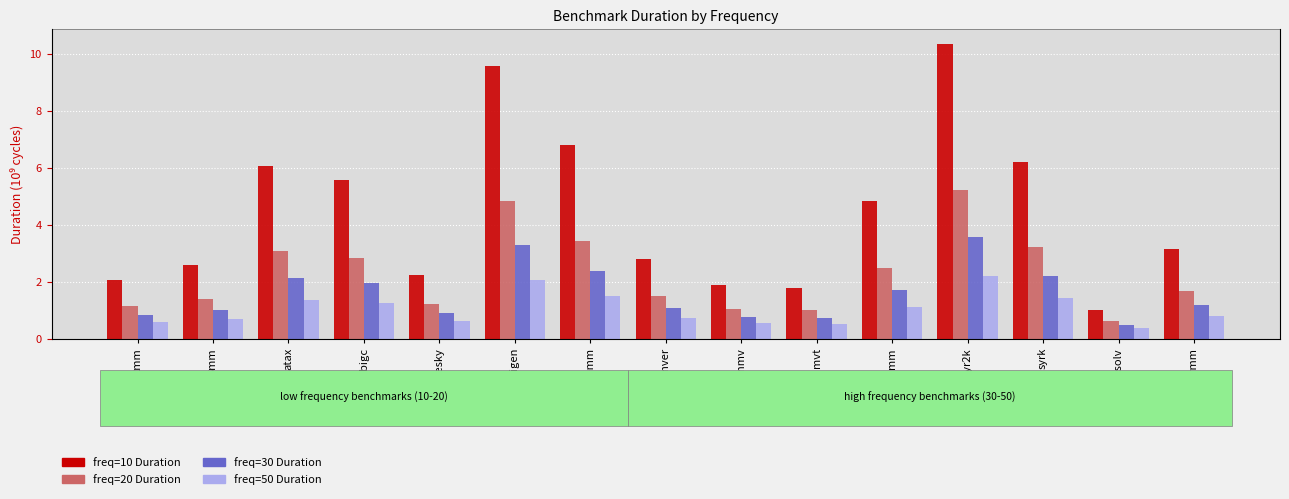

Reading right to left, transcribe all the data shown in this chart.

freq=10 Duration: 3.1	1.0	6.2	10.3	4.8	1.8	1.9	2.8	6.8	9.6	2.2	5.6	6.0	2.6	2.1
freq=20 Duration: 1.7	0.6	3.2	5.2	2.5	1.0	1.1	1.5	3.4	4.8	1.2	2.8	3.1	1.4	1.1
freq=30 Duration: 1.2	0.5	2.2	3.6	1.7	0.7	0.8	1.1	2.4	3.3	0.9	2.0	2.1	1.0	0.8
freq=50 Duration: 0.8	0.4	1.4	2.2	1.1	0.5	0.6	0.7	1.5	2.1	0.6	1.3	1.4	0.7	0.6